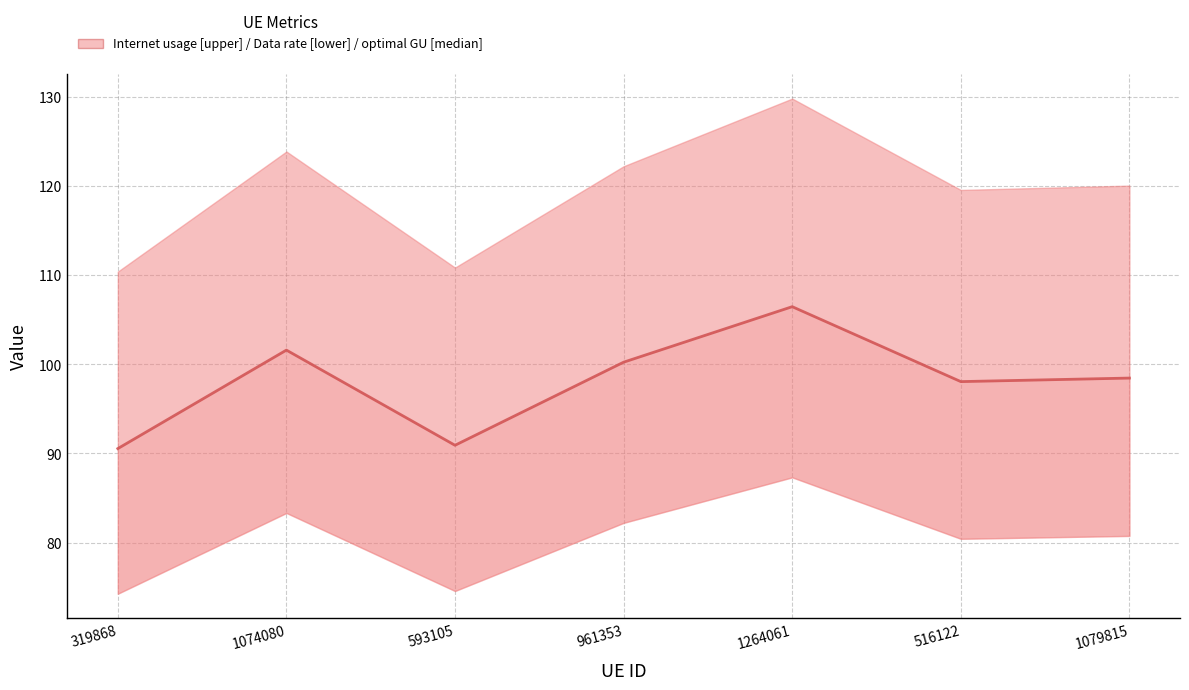

What is the smallest value displayed?

90.5